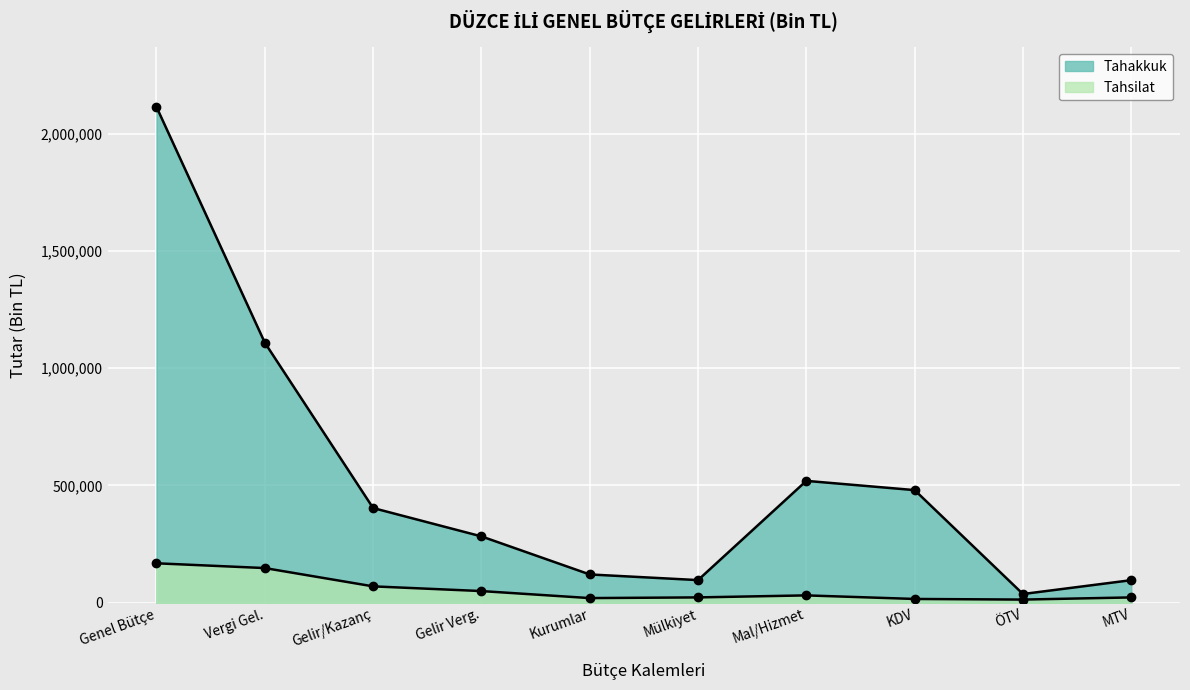

List the series in order of their peak value, highest first.

Tahakkuk, Tahsilat